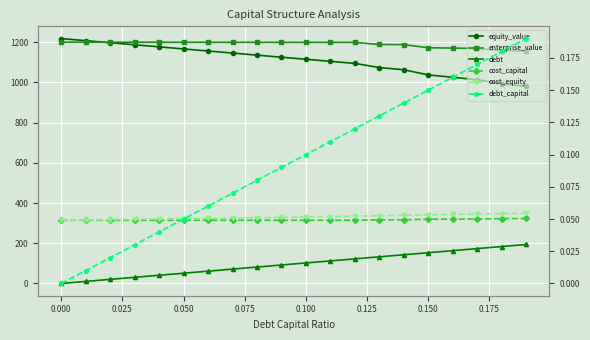

What is the maximum value for equity_value?

1217.7